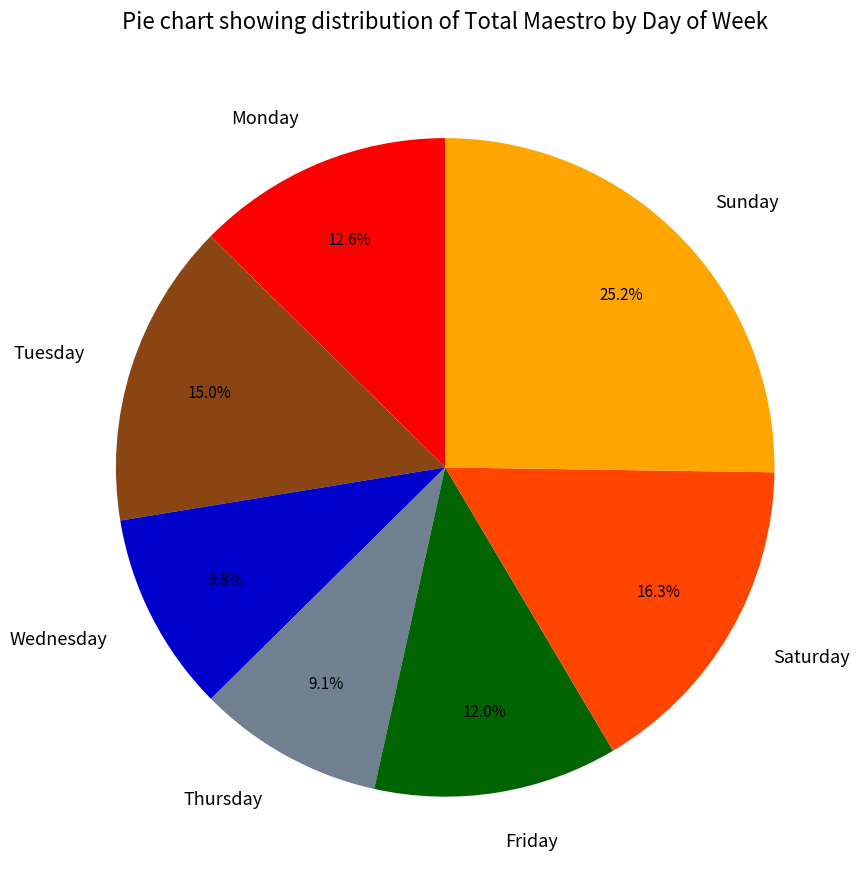

Combined, do Sunday and Wednesday account for over 50%?

No